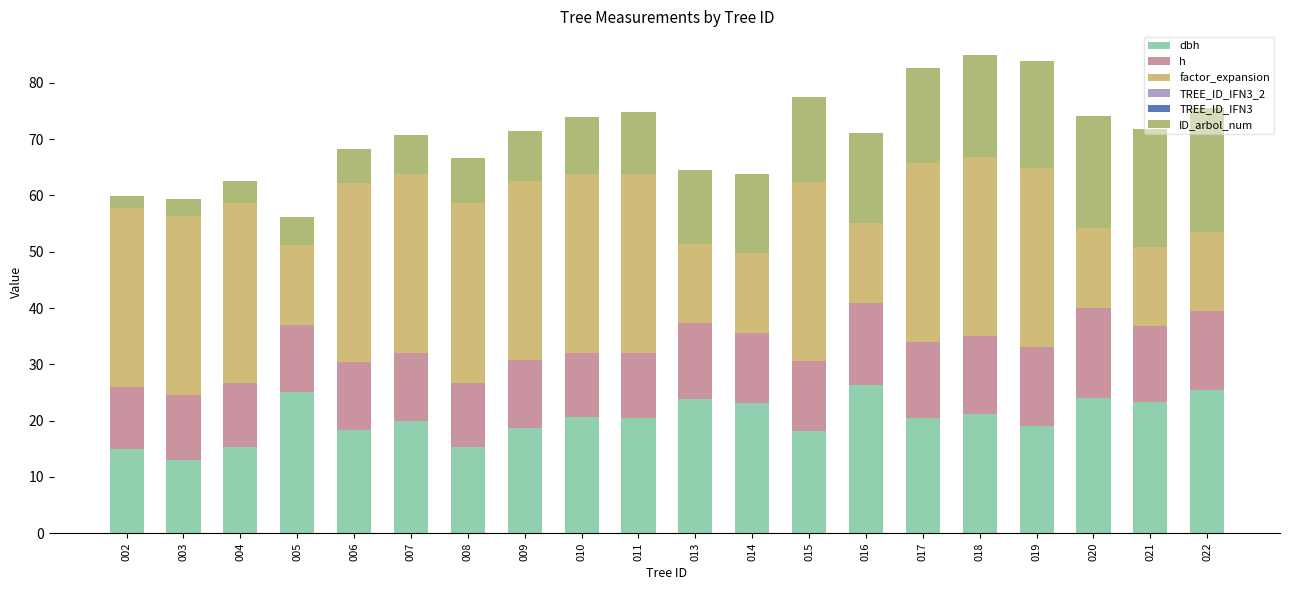

Is it true that factor_expansion equals 14.1 at 021?

True